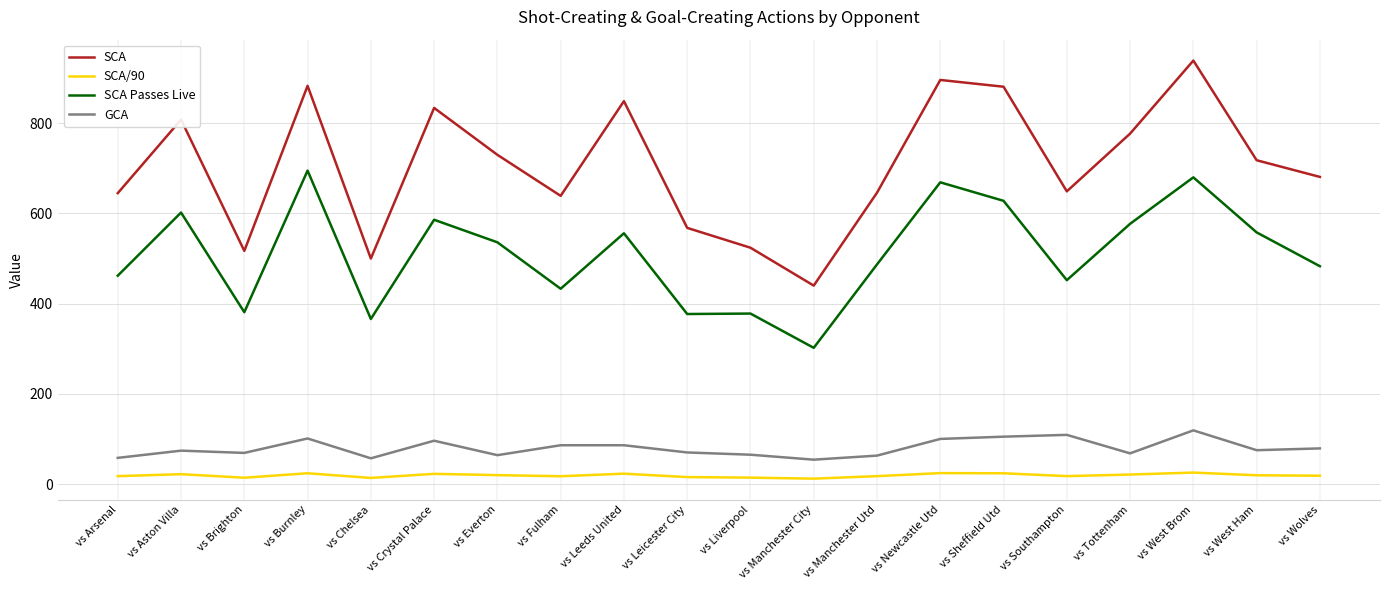

At which label does SCA Passes Live reach its peak?

vs Burnley